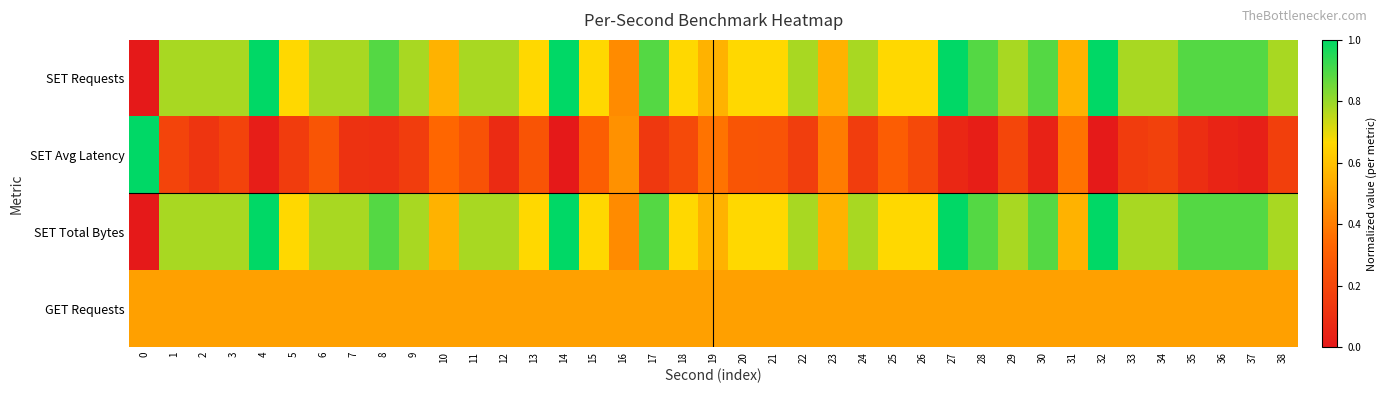

What is the greatest value displayed?

1.0